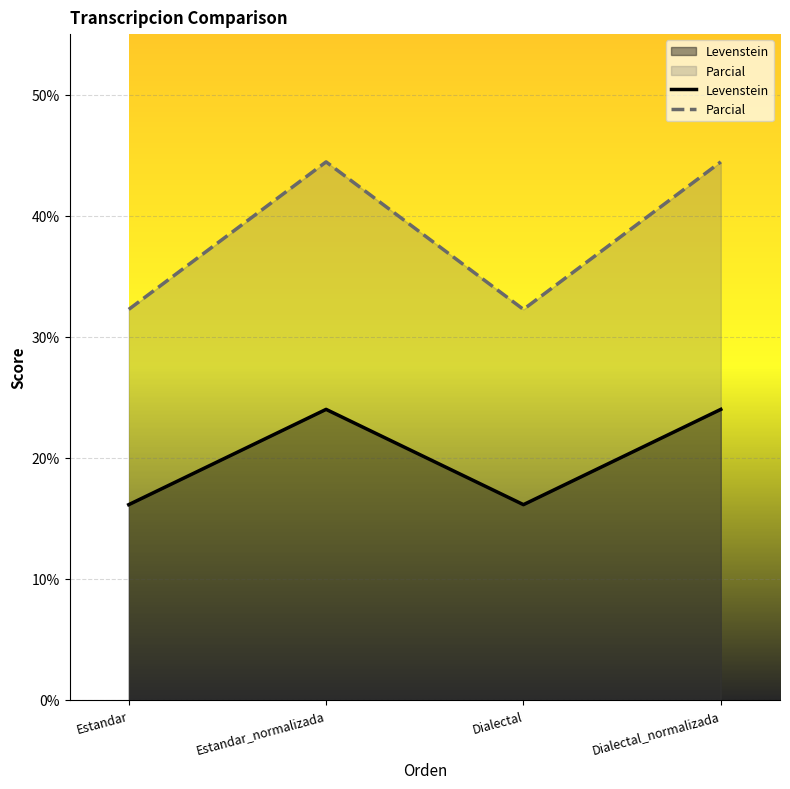

The value of Levenstein at Estandar is 16.1. True or false?

True